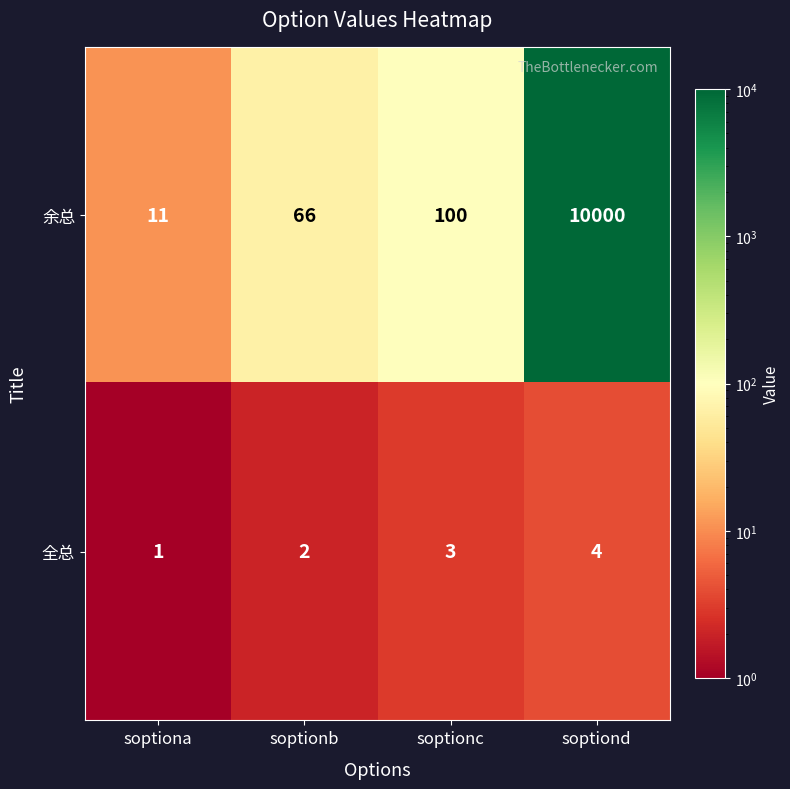

Where is 余总 nearest to the value 5005?

soptionc